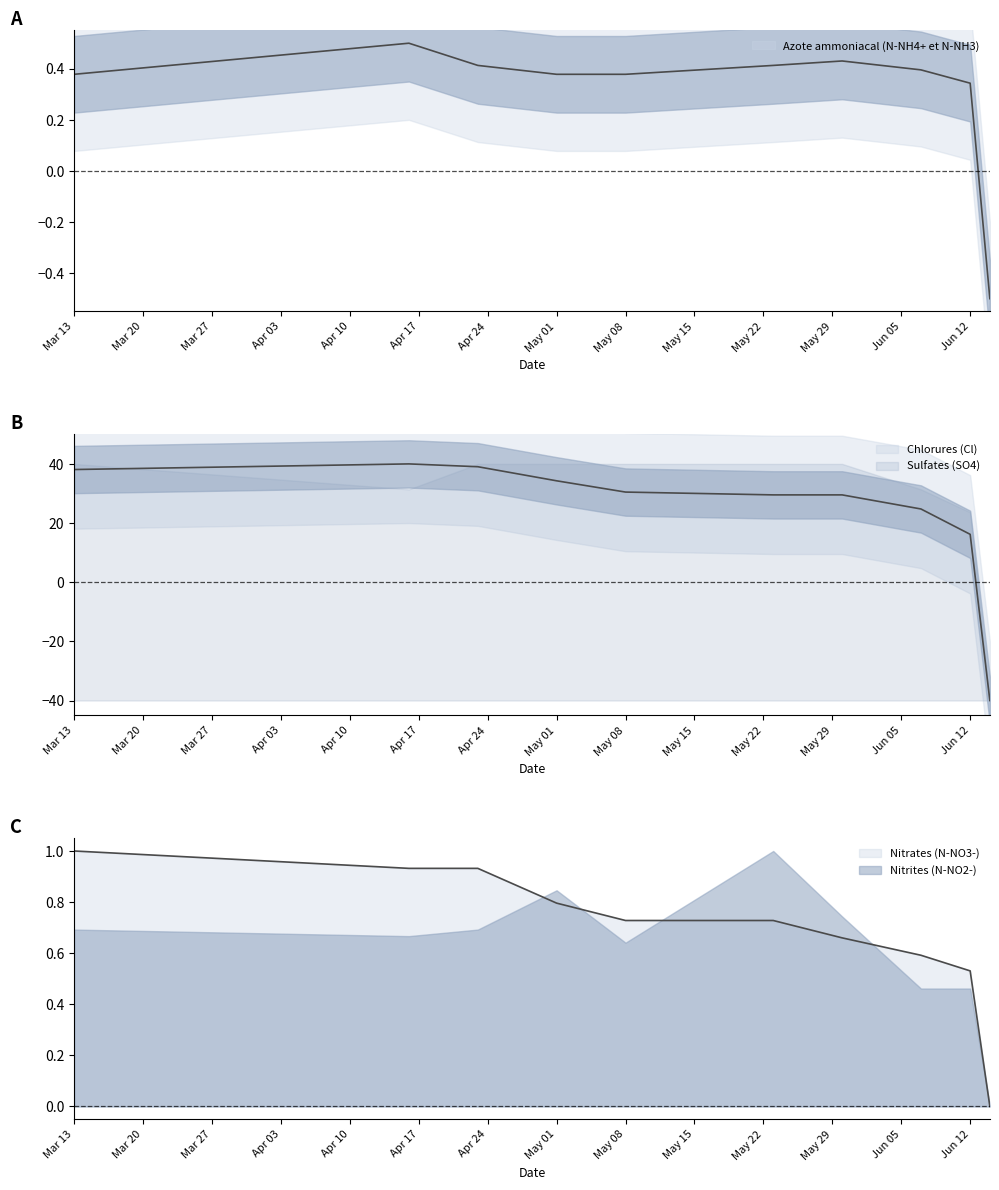

Which has a higher value, 2023-04-16 or 2023-04-23?

2023-04-16